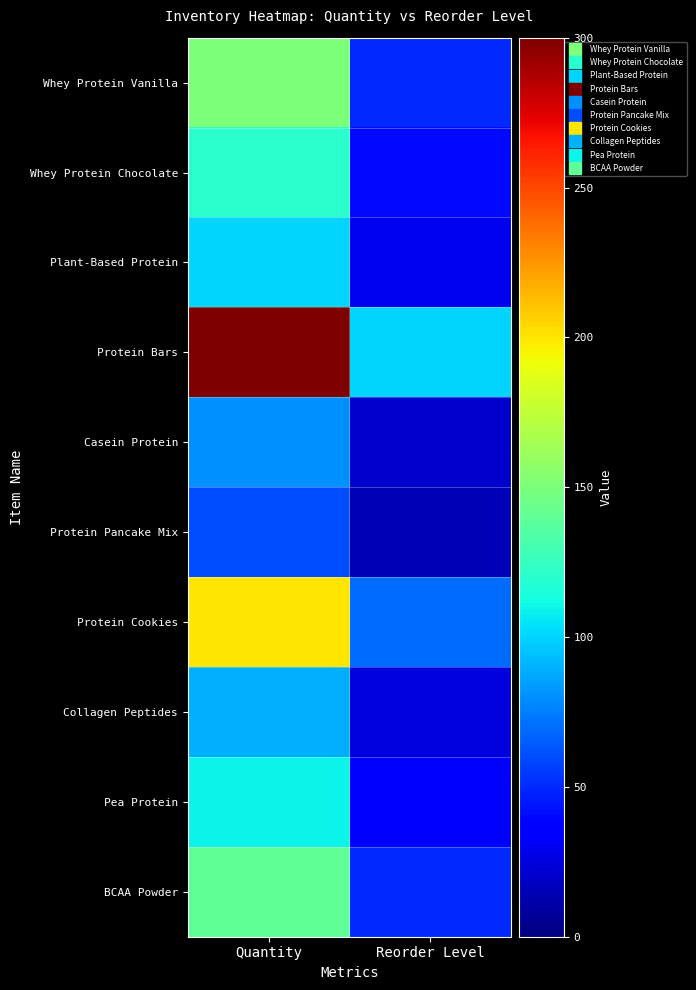

Reading right to left, extract all data points from this chart.

Whey Protein Vanilla: Reorder Level=50	Quantity=150
Whey Protein Chocolate: Reorder Level=40	Quantity=120
Plant-Based Protein: Reorder Level=30	Quantity=100
Protein Bars: Reorder Level=100	Quantity=300
Casein Protein: Reorder Level=20	Quantity=80
Protein Pancake Mix: Reorder Level=15	Quantity=60
Protein Cookies: Reorder Level=70	Quantity=200
Collagen Peptides: Reorder Level=25	Quantity=90
Pea Protein: Reorder Level=35	Quantity=110
BCAA Powder: Reorder Level=50	Quantity=140